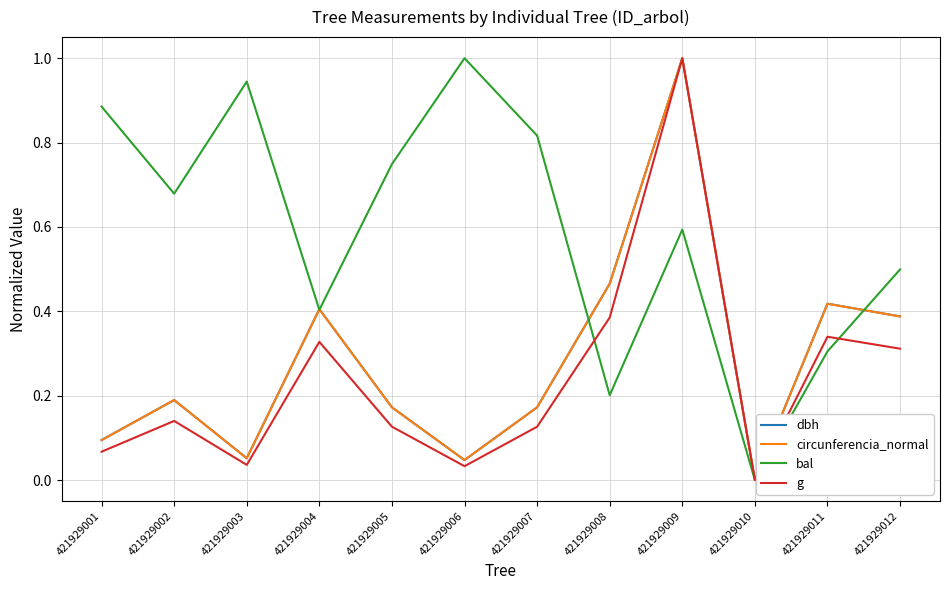

At which category does dbh reach its first local valley?

421929003